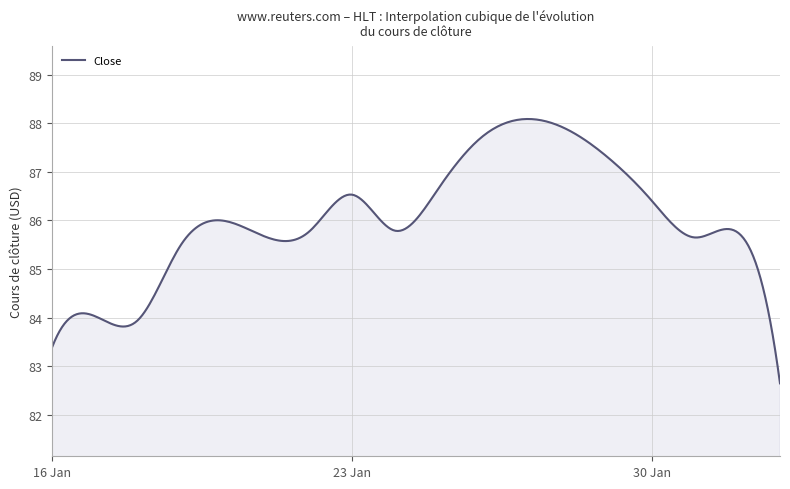

What is the maximum value shown in the chart?

88.1